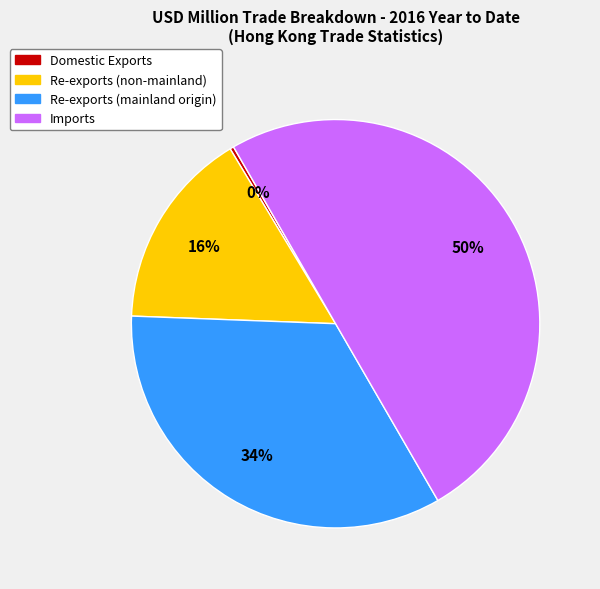

How many slices are in this pie chart?

4